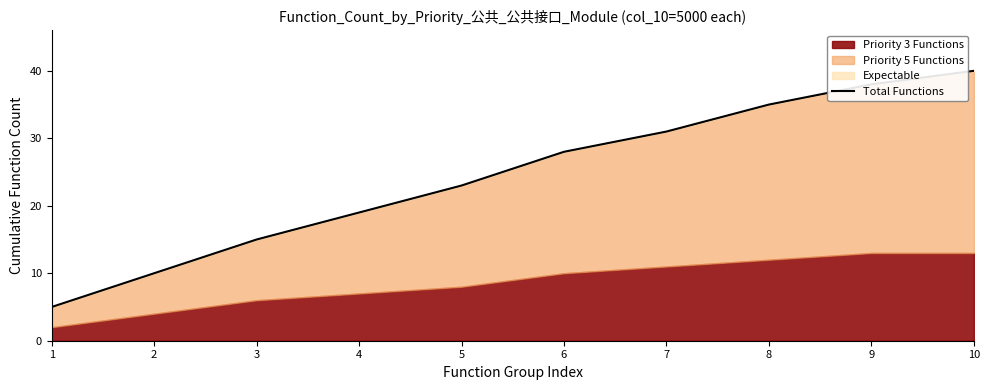

What is the greatest value displayed?

40